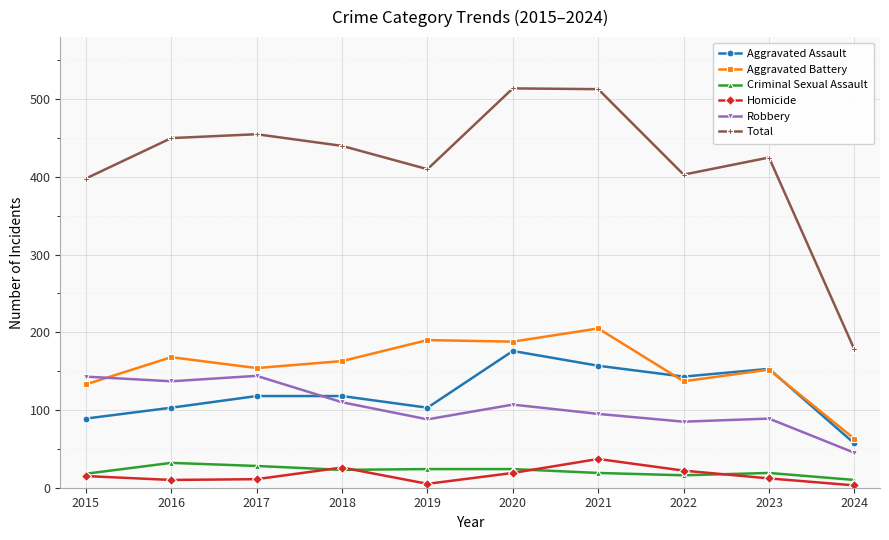

How many categories are shown in the chart?

10